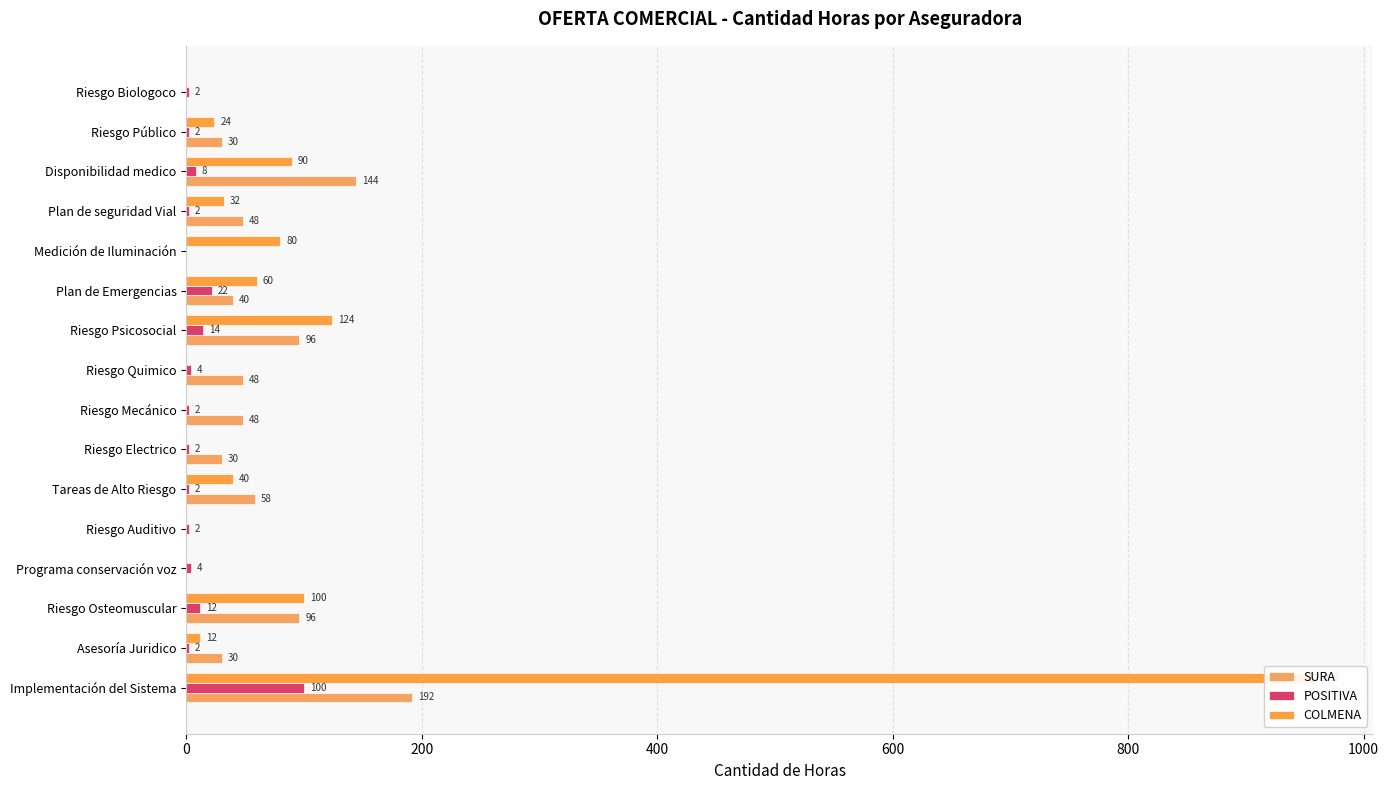

Rank the series by their maximum value, from lowest to highest.

POSITIVA, SURA, COLMENA